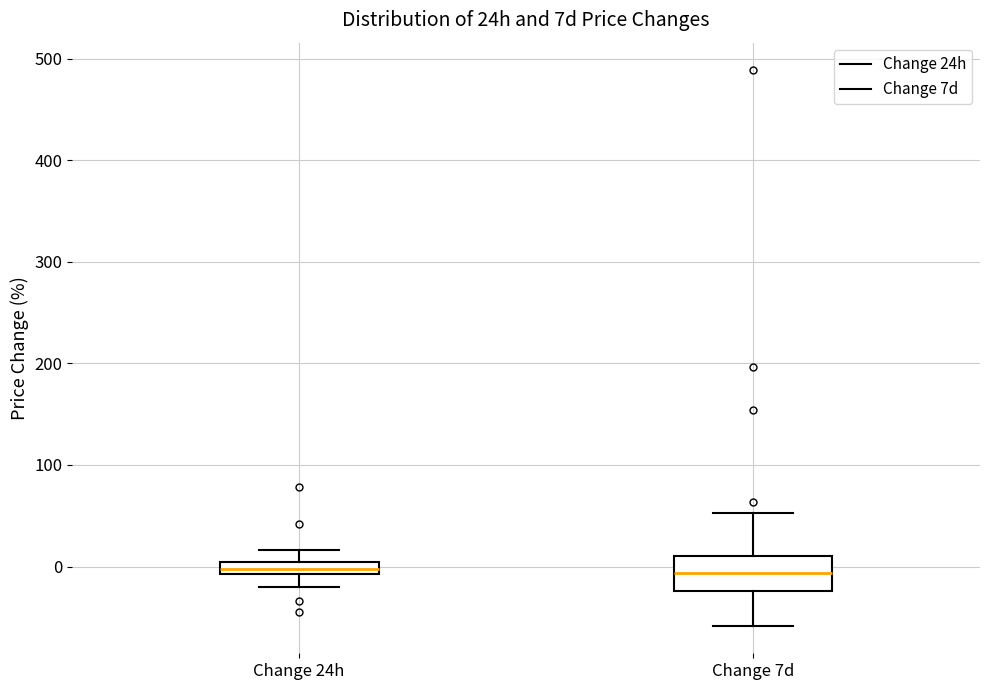

Which box is the tallest, from its lower edge to its upper edge?

Change 7d